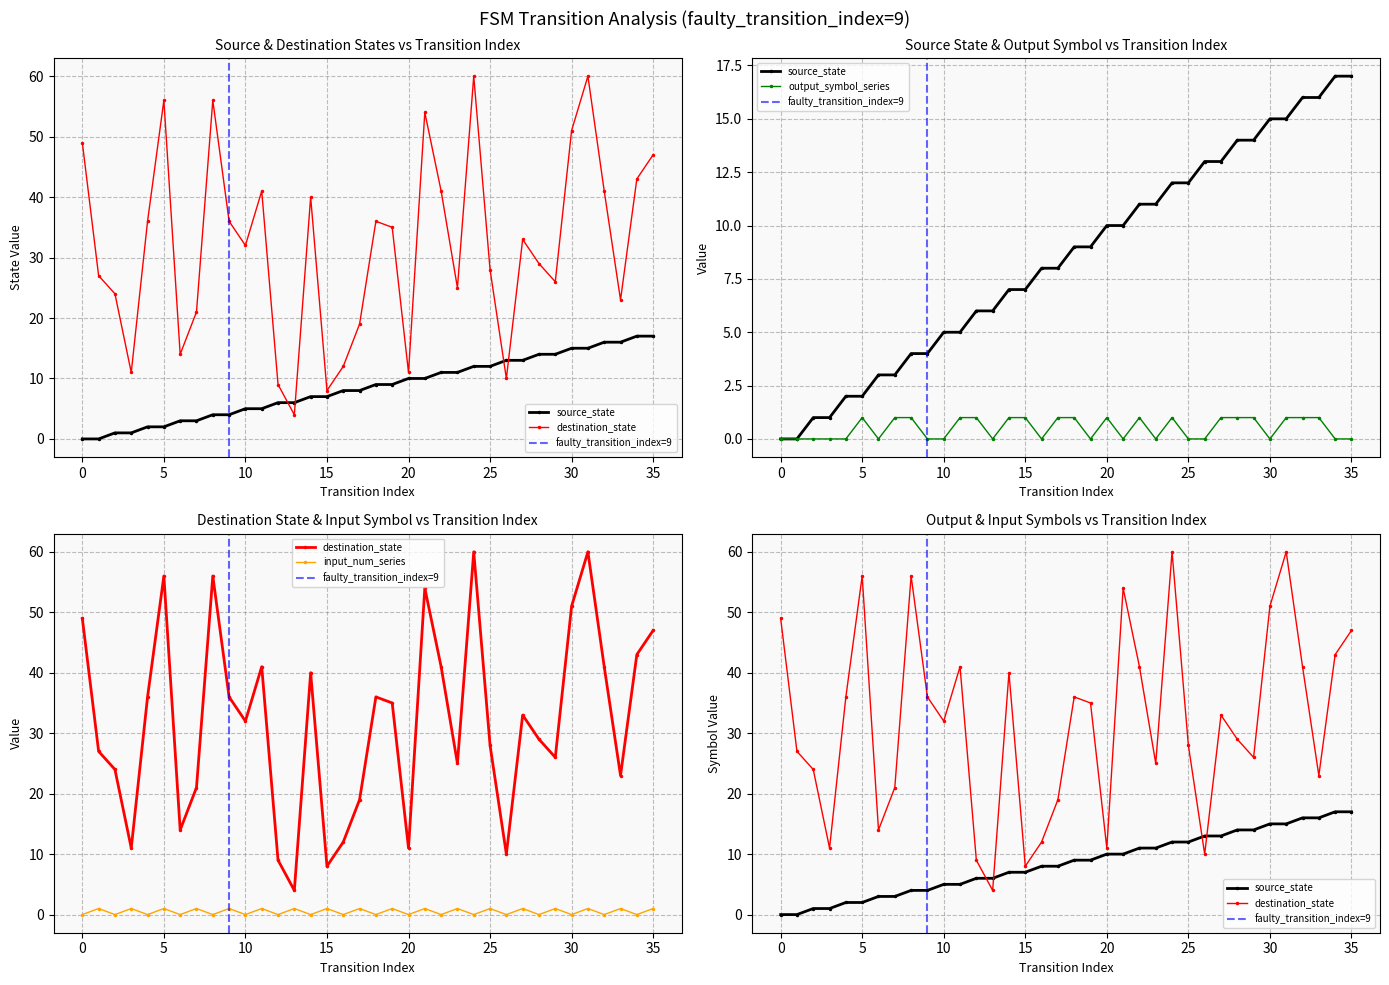

True or false: destination_state has a value of 50 at 10.

False